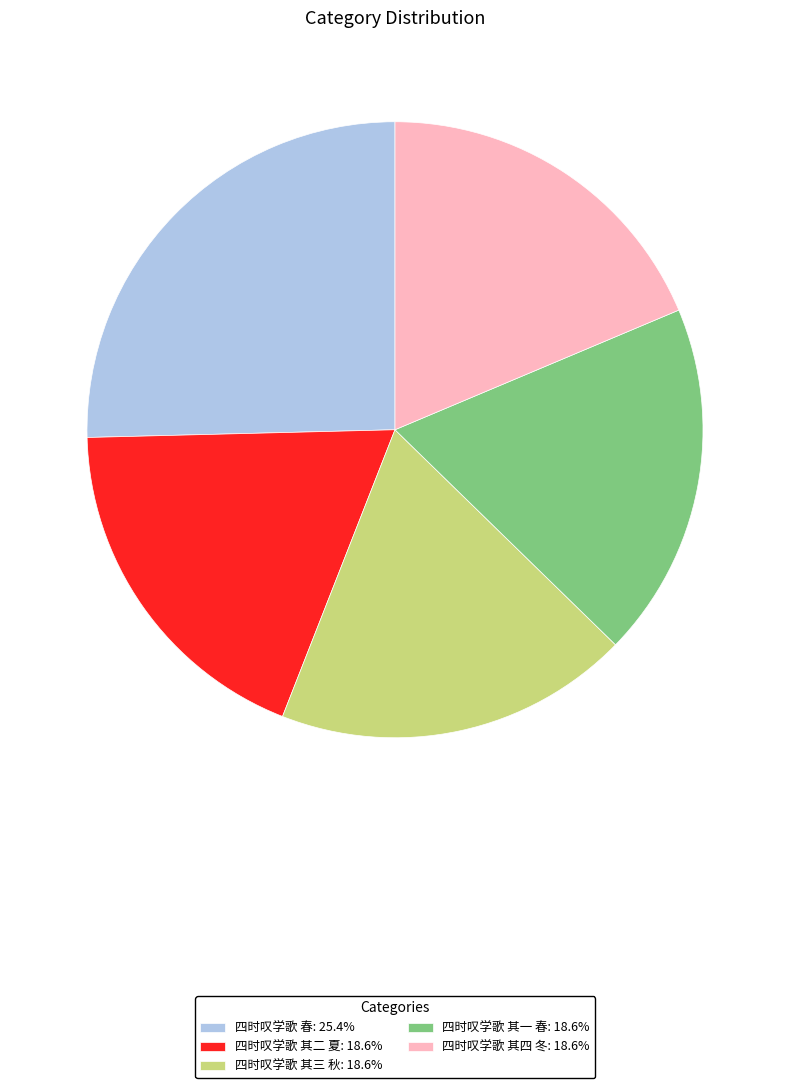

How many slices are in this pie chart?

5